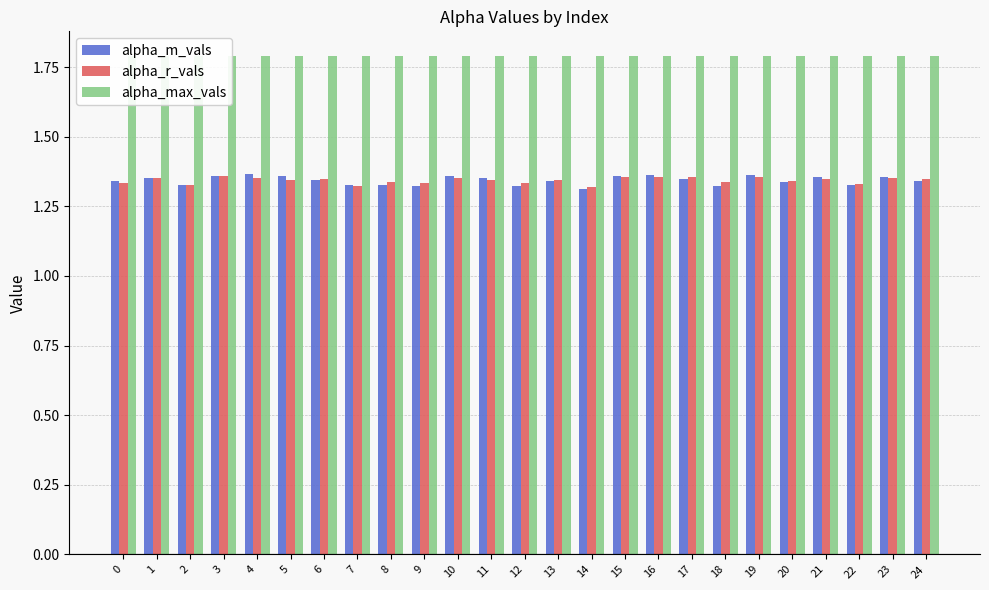

What is the average value of the alpha_max_vals series?

1.8